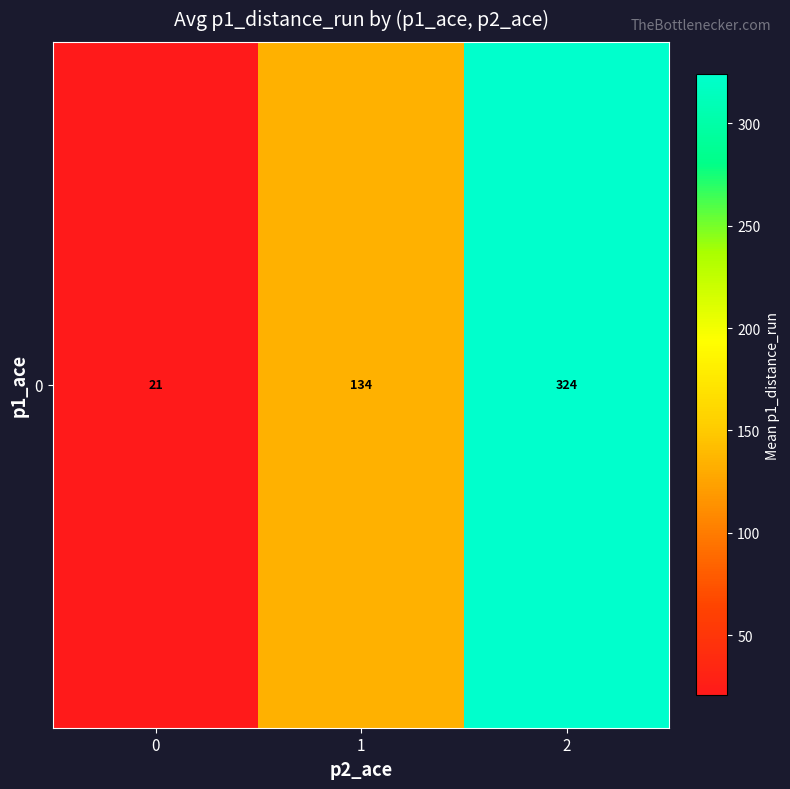

Reading left to right, what are all the values shown in this chart?

0=20.8	1=133.7	2=323.8